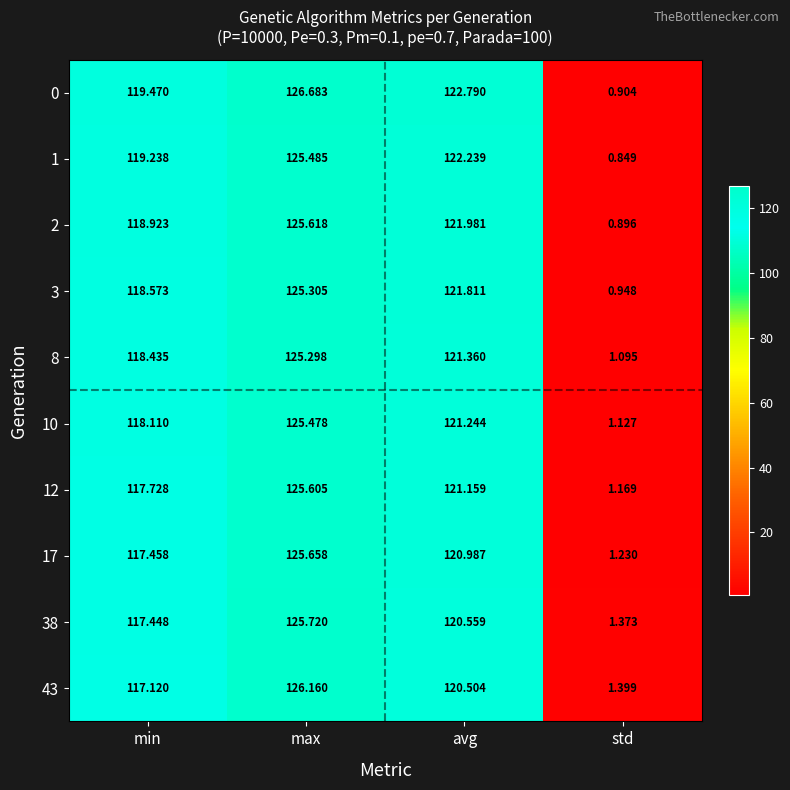

What is the total value across all series at max?

1257.0